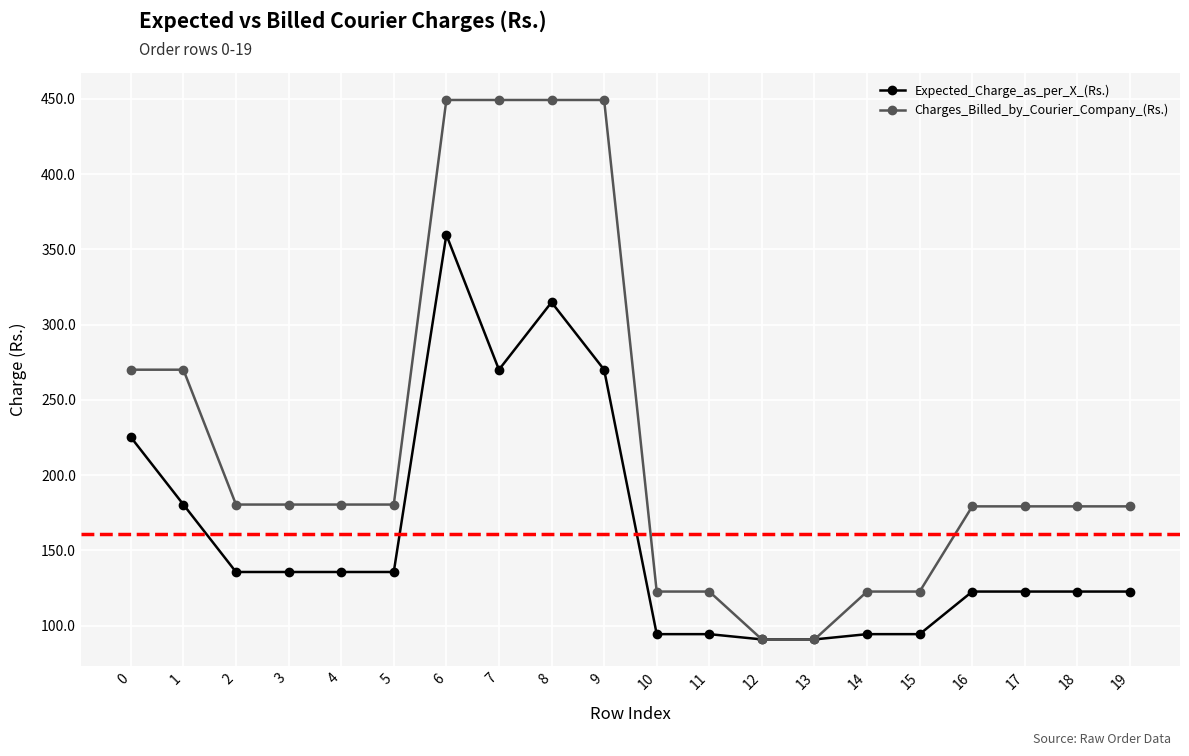

Which series has the largest range (max minus min)?

Charges_Billed_by_Courier_Company_(Rs.)